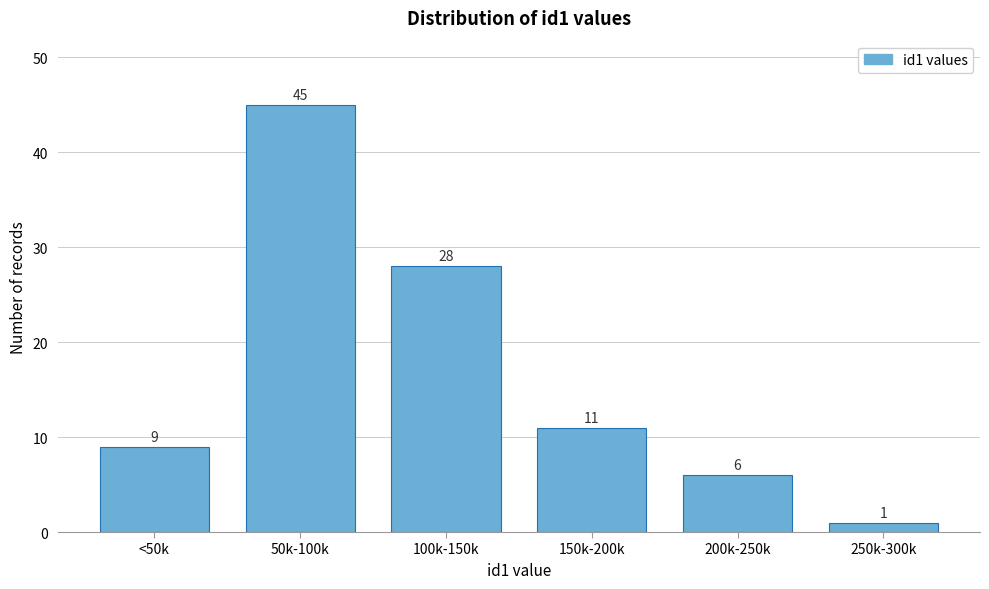

Reading right to left, what are all the values shown in this chart?

250k-300k=1	200k-250k=6	150k-200k=11	100k-150k=28	50k-100k=45	<50k=9